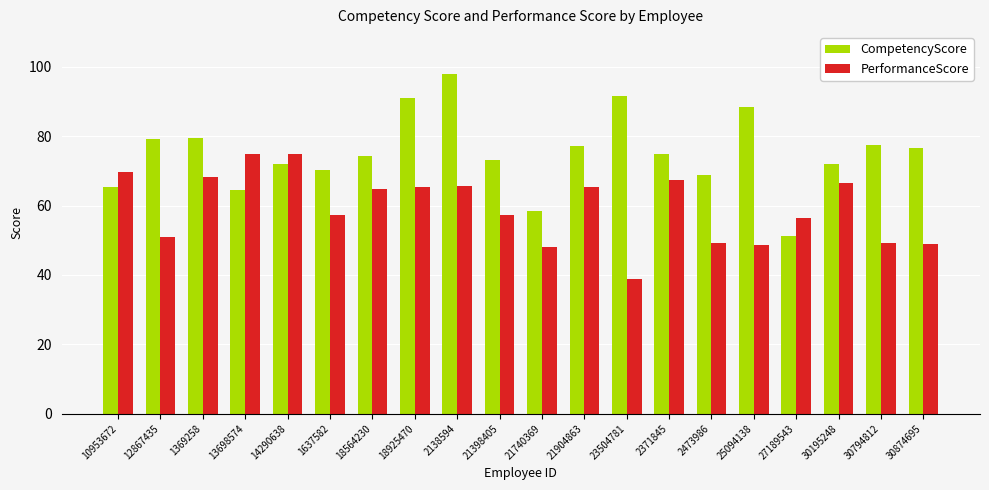

Which series has the largest range (max minus min)?

CompetencyScore